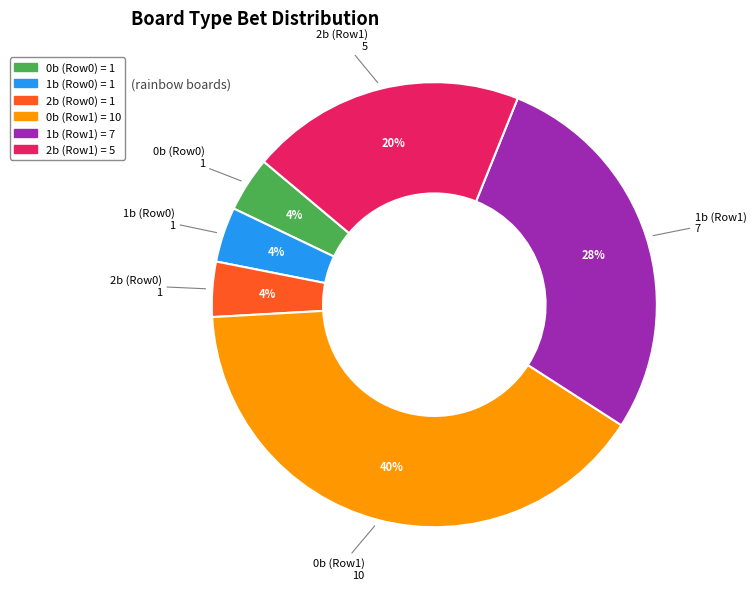

Count the number of slices in the pie.

6